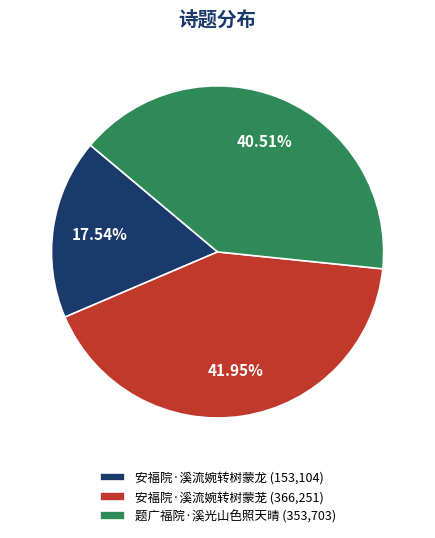

Does 题广福院·溪光山色照天晴 account for over 50% of the chart?

No